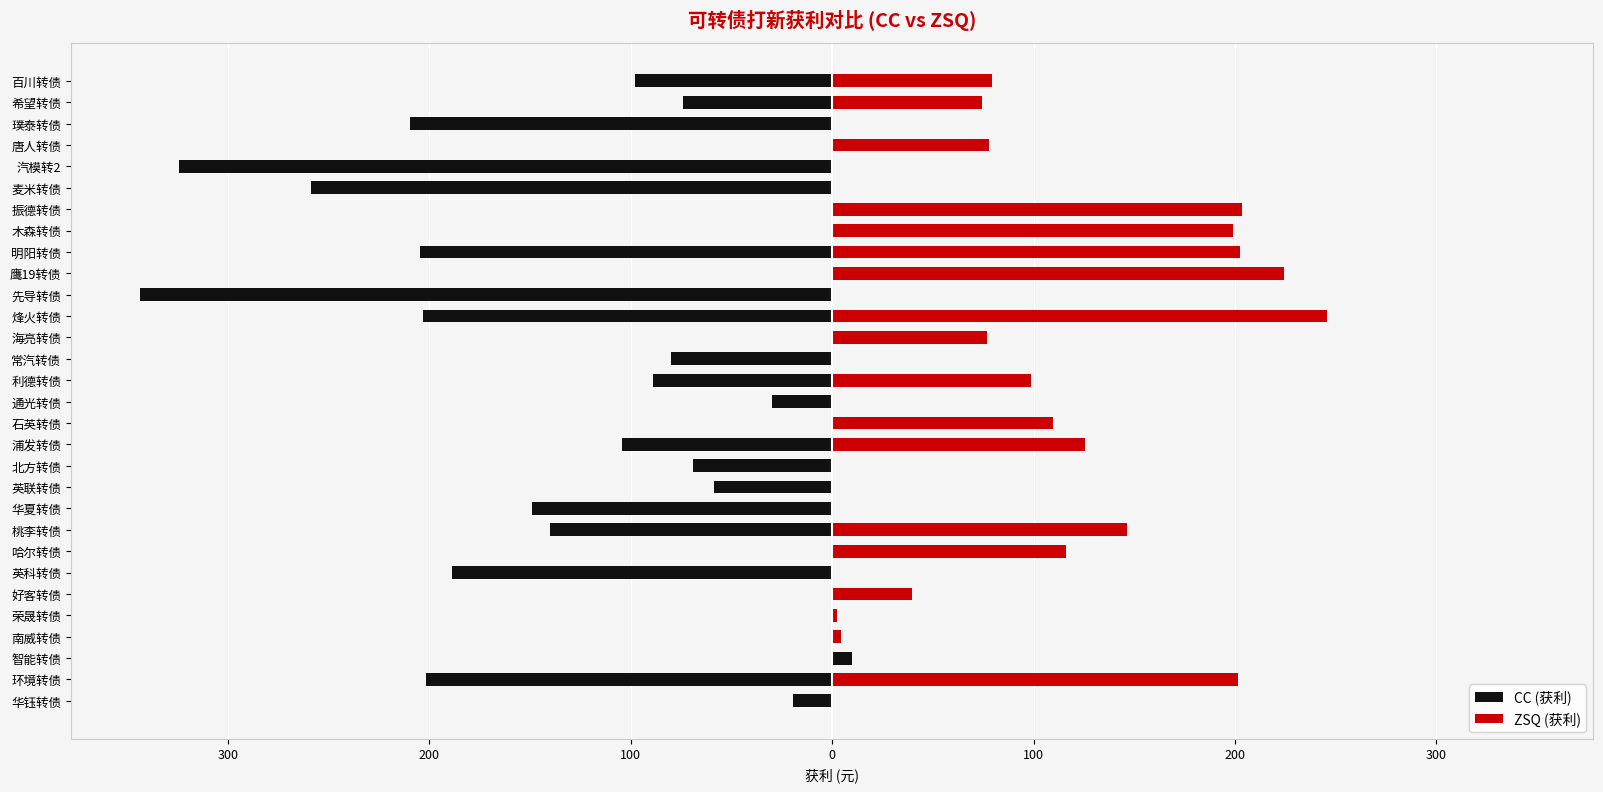

How many values in CC (获利) are above zero?

1